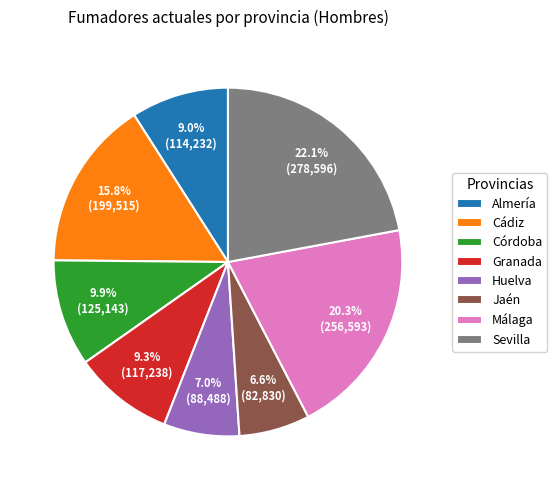

Count the number of slices in the pie.

8